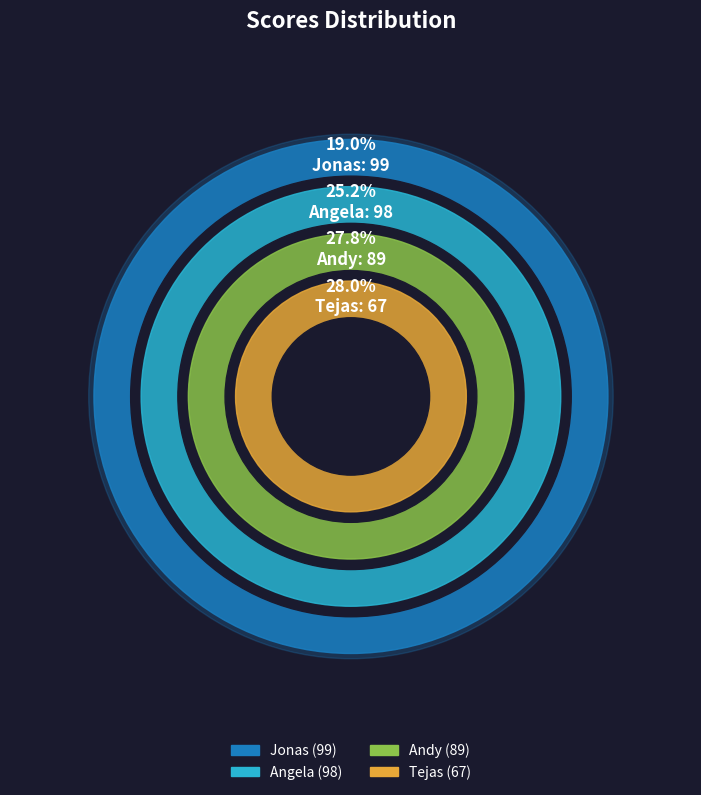

Rank the categories by value from lowest to highest.

Tejas, Andy, Angela, Jonas